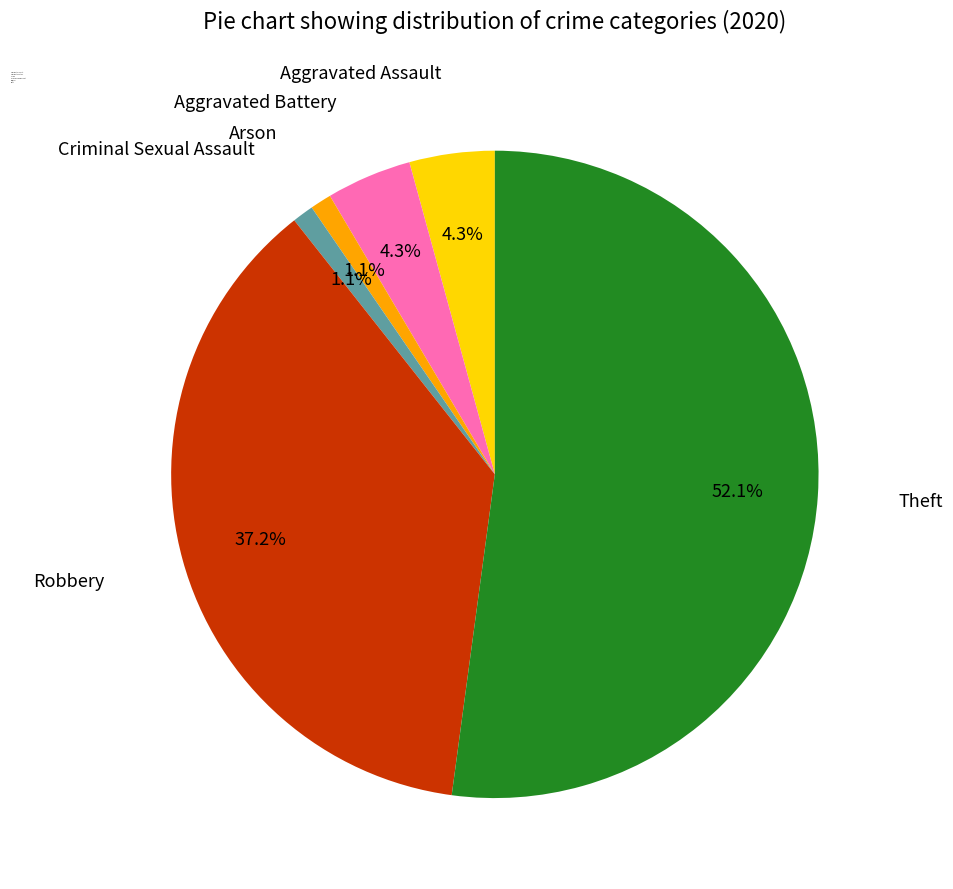

True or false: Theft accounts for 52% of the total.

True